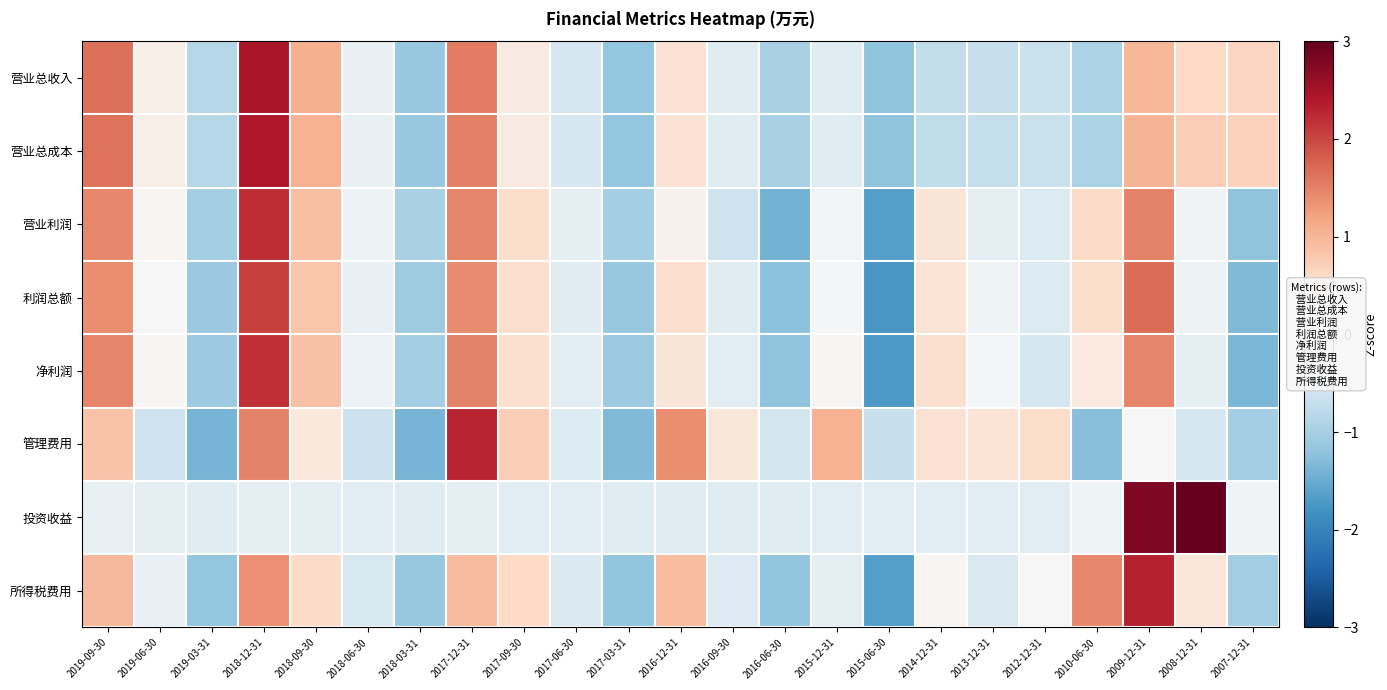

What is the greatest value displayed?

3.6